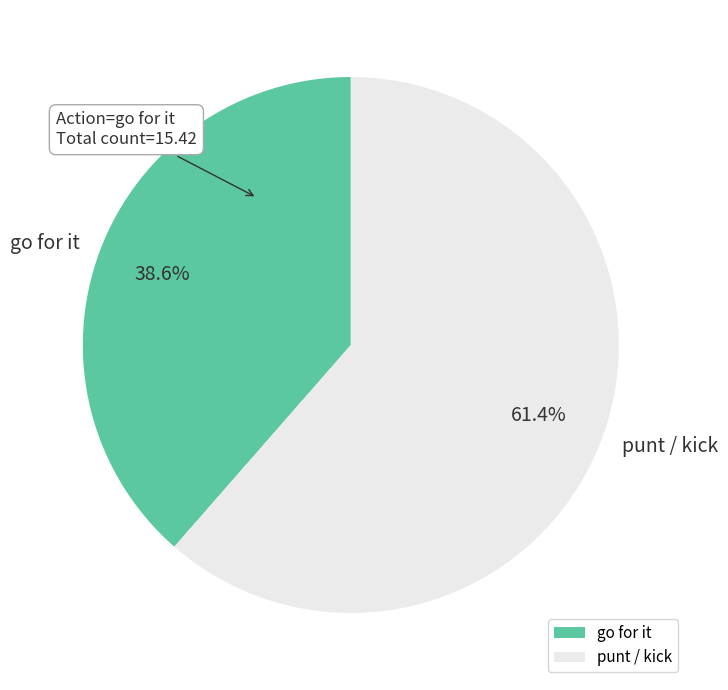

Which slice is the largest?

punt / kick